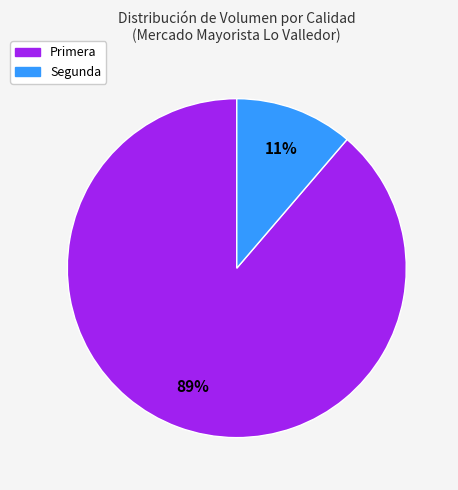

Which has a higher value, Primera or Segunda?

Primera